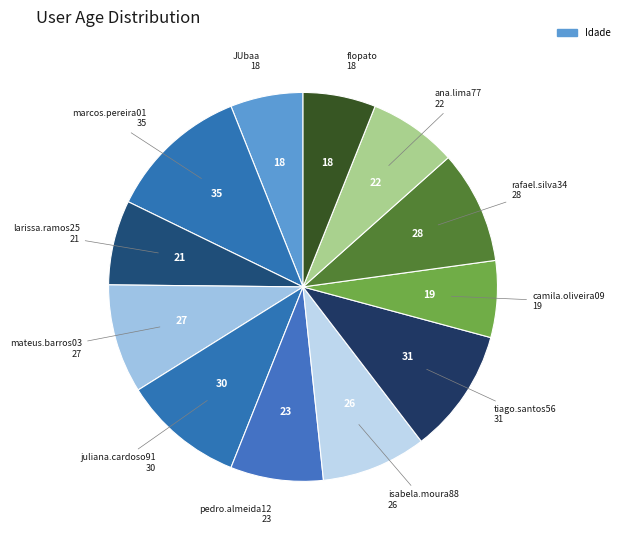

Is there any slice that represents more than half of the pie?

No